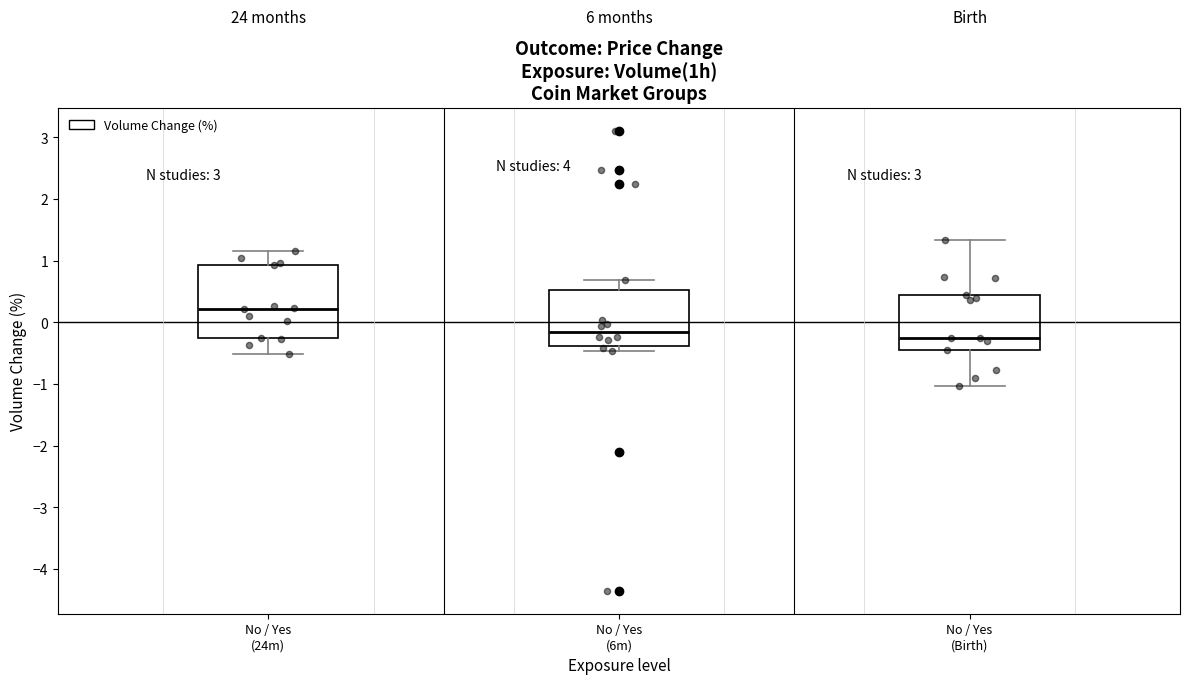

Reading left to right, transcribe this box plot: for each box, give where its median line is, the range the box spans, and where its two whiskers end, as read against the y-axis. The values are not printed on the chart, so give them approximately, as read against the axis.

No / Yes (24m): median 0.2, box -0.3 to 0.9, whiskers -0.5 to 1.2
No / Yes (6m): median -0.1, box -0.4 to 0.5, whiskers -0.5 to 0.7
No / Yes (Birth): median -0.2, box -0.4 to 0.4, whiskers -1.0 to 1.3